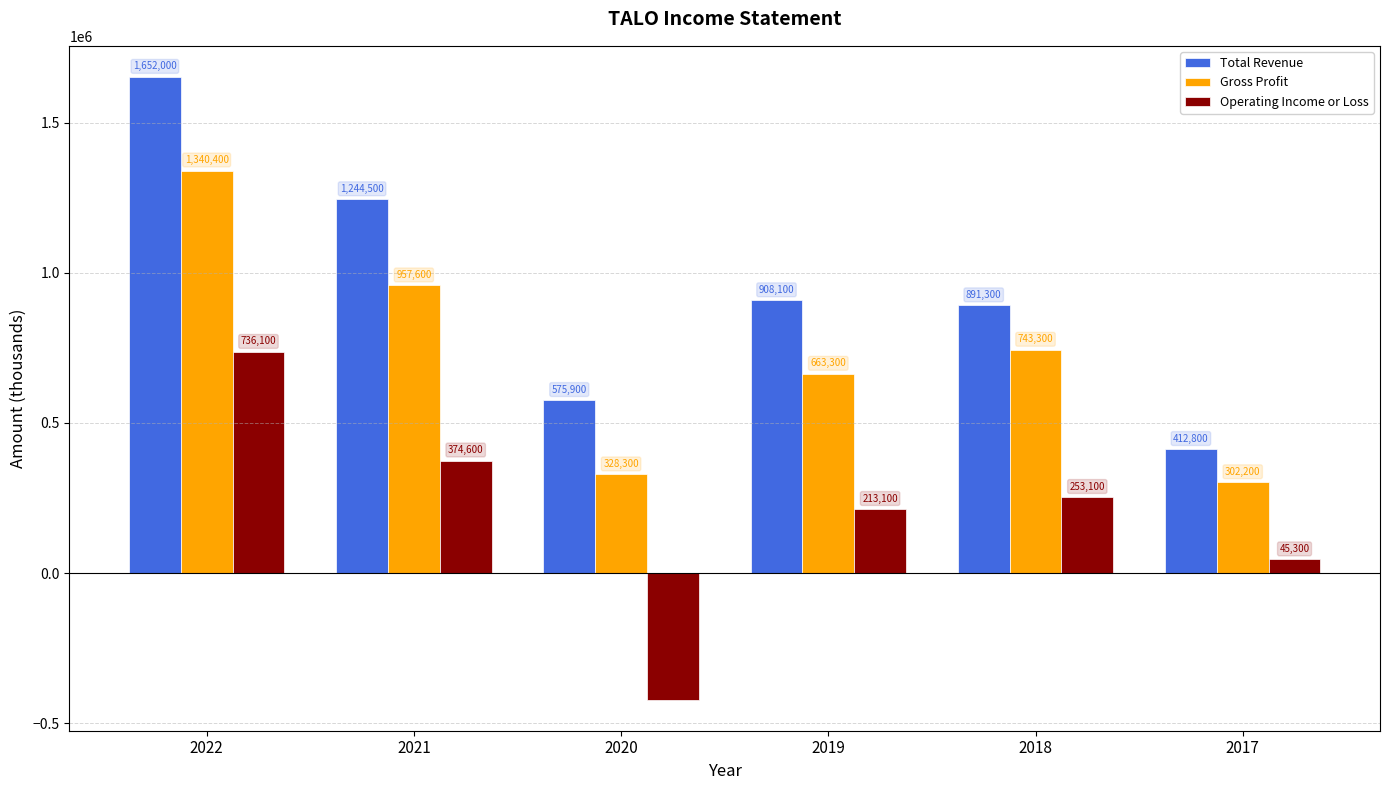

How many distinct data groups are displayed?

3